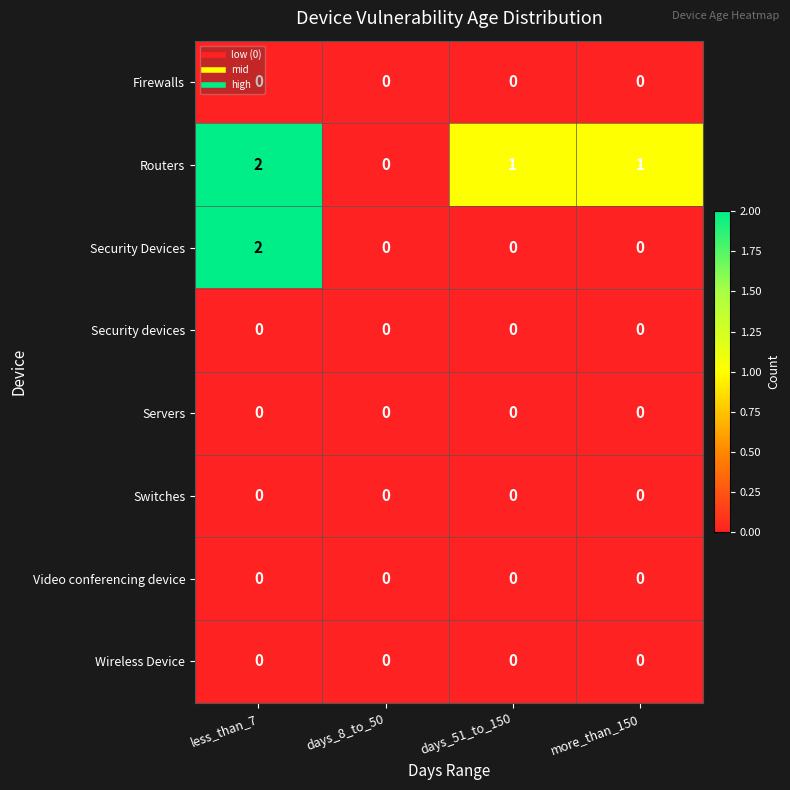

At which category is the sum across all series the highest?

less_than_7